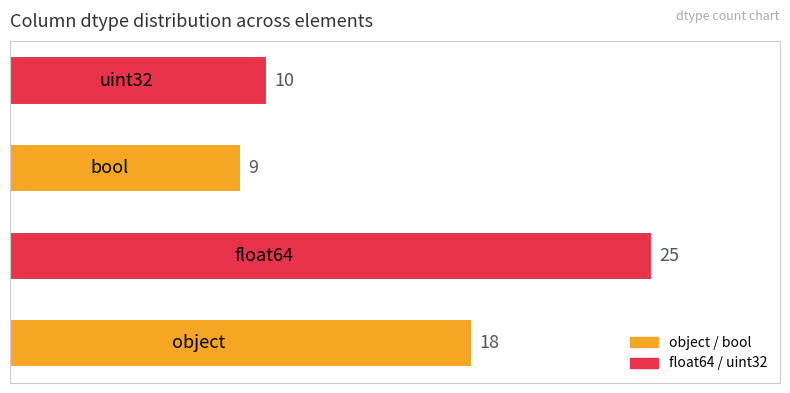

What is the average value?

16